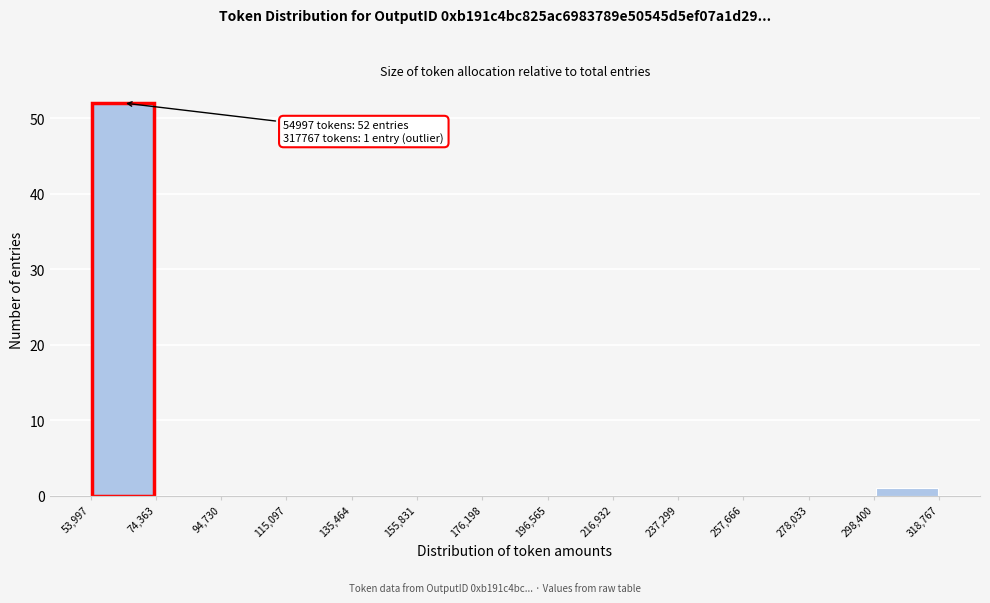

Which range on the x-axis has the tallest bar?

53,997 to 74,363